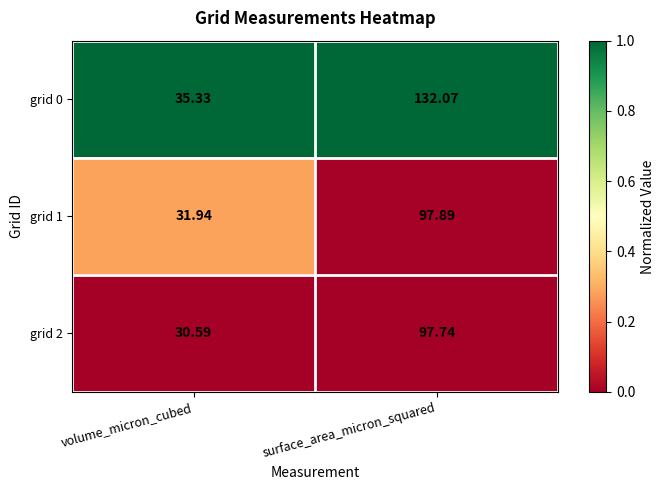

Which series has the largest total across all categories?

grid 0